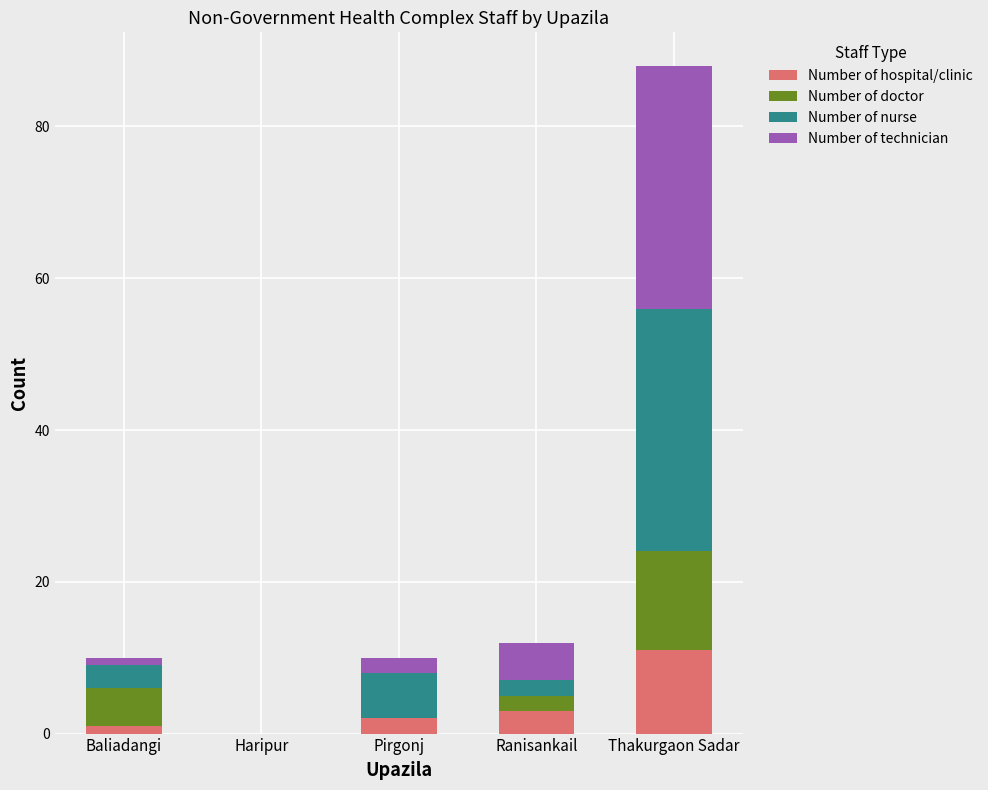

At which category is the sum across all series the highest?

Thakurgaon Sadar